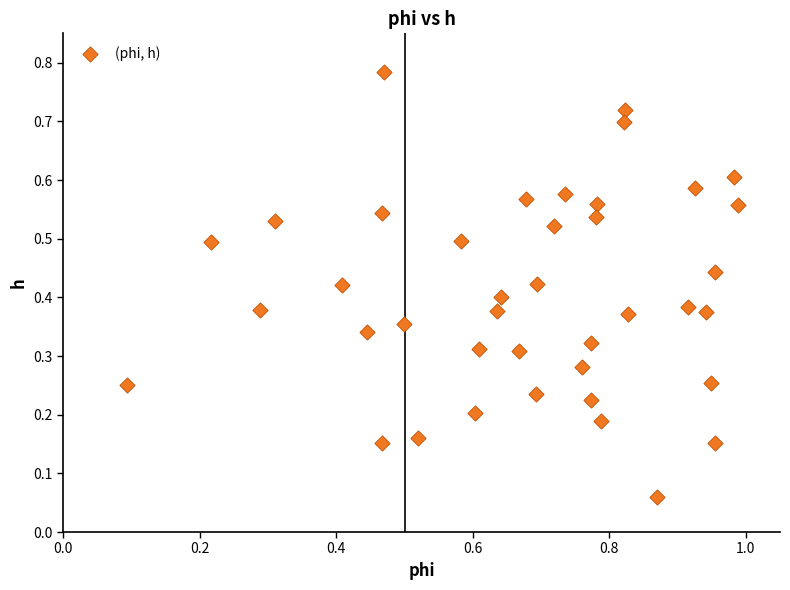

What is the range of X values (max minus min)?

0.9